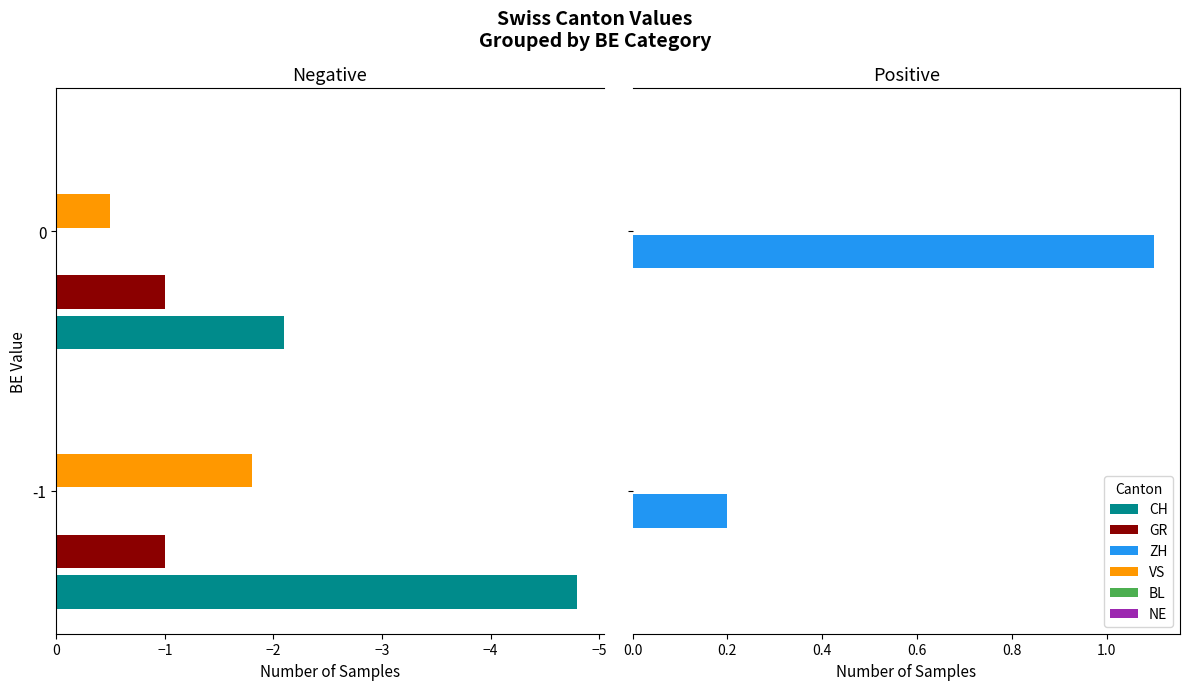

What is the sum of all ZH values?

1.3